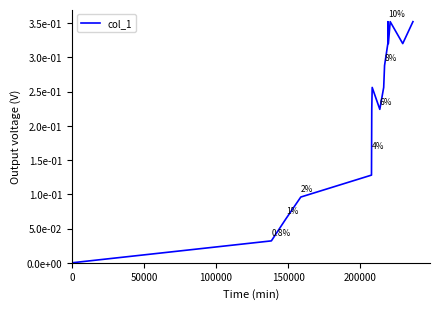

Does the chart display data point markers on the line(s)?

No